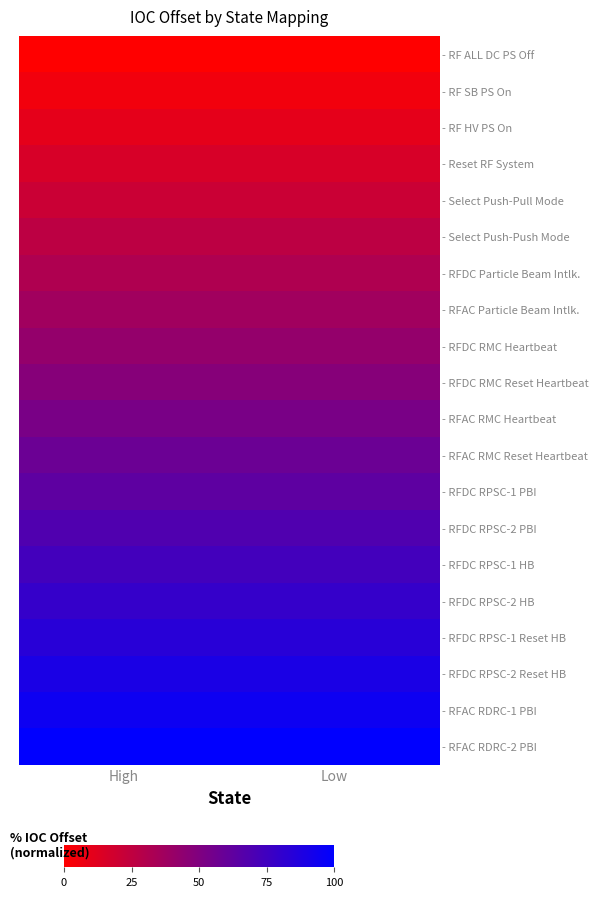

Which series has the widest spread of values?

- RF ALL DC PS Off